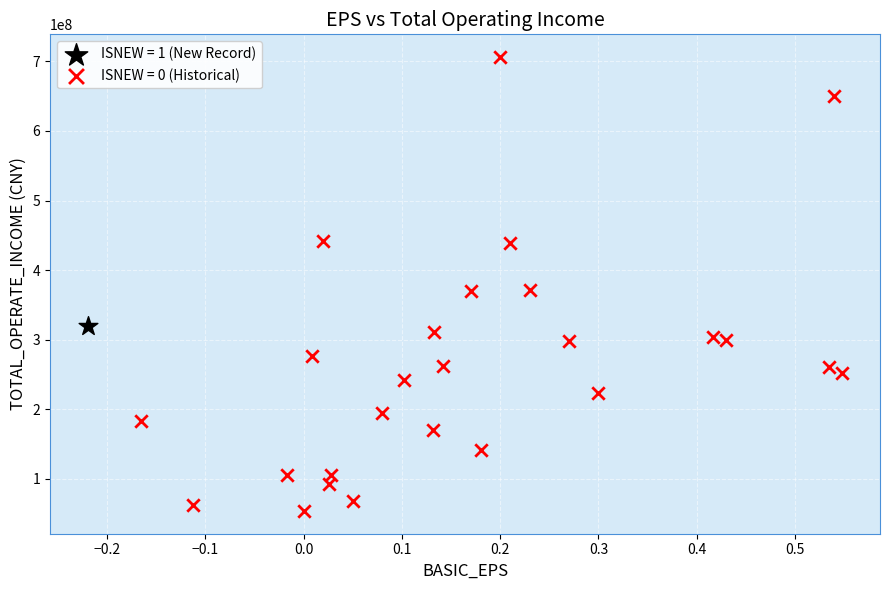

Which series reaches the minimum Y coordinate?

ISNEW = 0 (Historical)